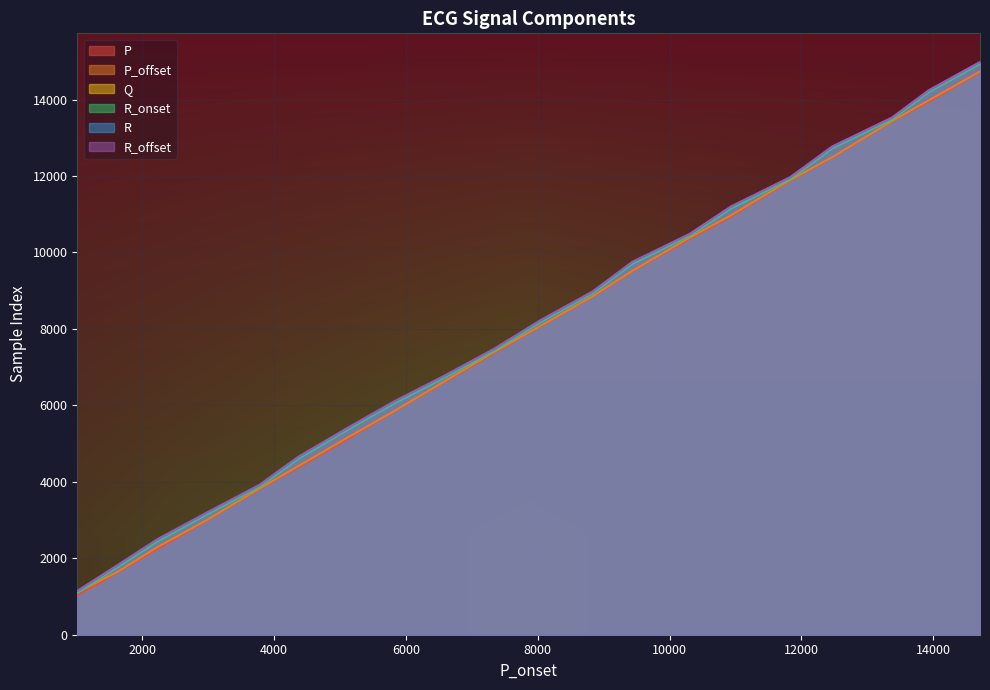

At which label does P_offset reach its peak?

14710